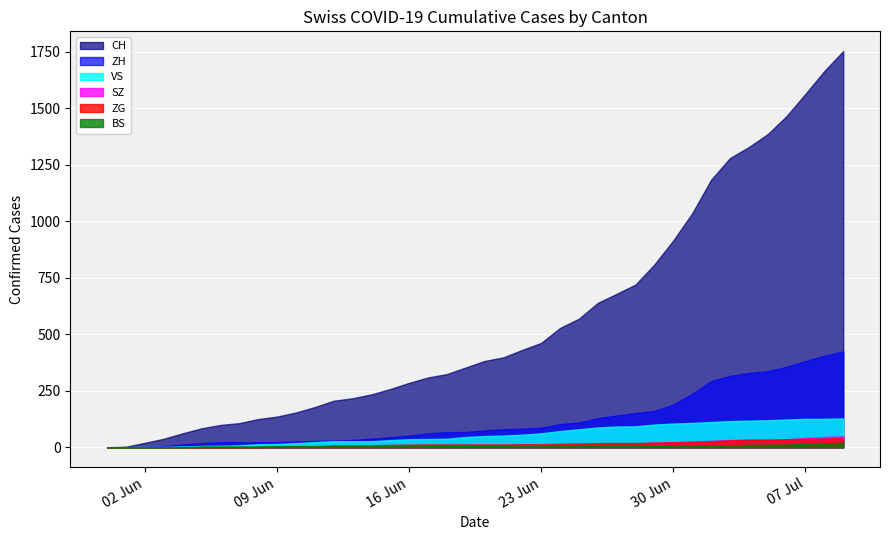

True or false: SZ and VS intersect in this chart.

False